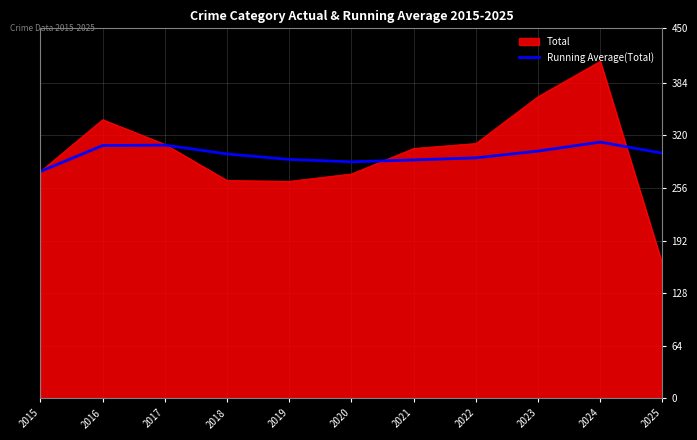

Which category has the highest value across all series?

2024